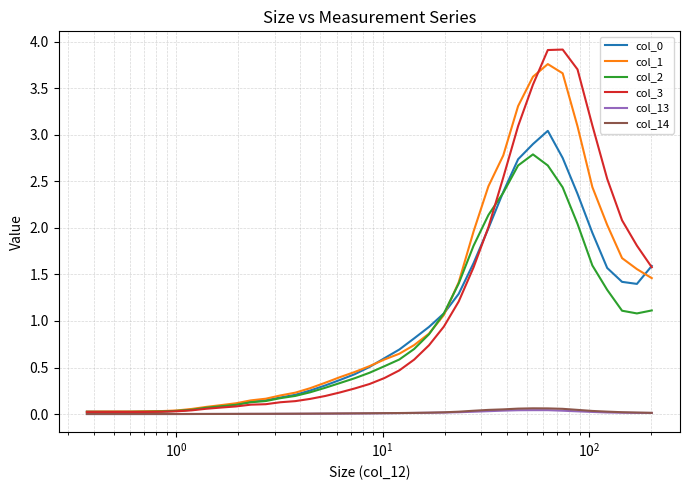

What is the greatest value displayed?

3.9